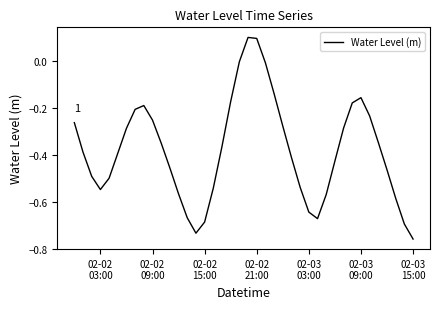

What is the difference between the maximum and minimum values?

0.9